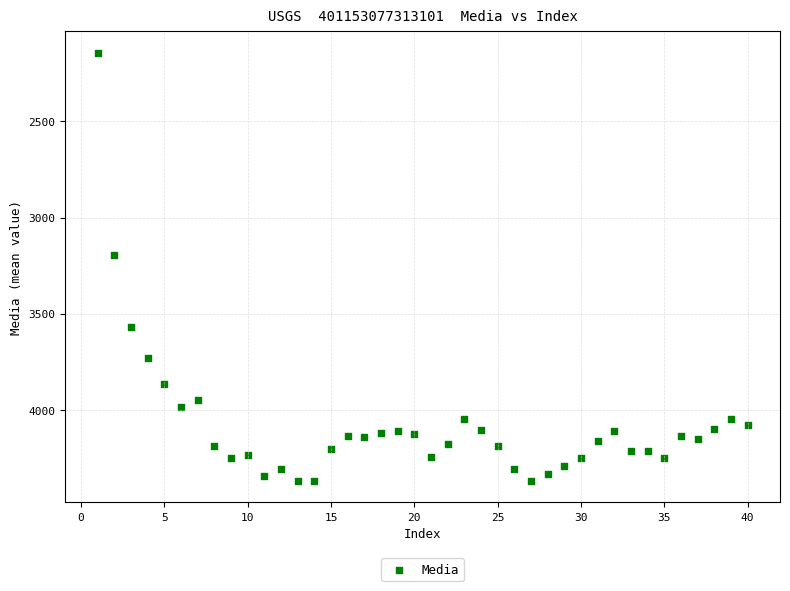

What is the range of Y values (max minus min)?

2223.5